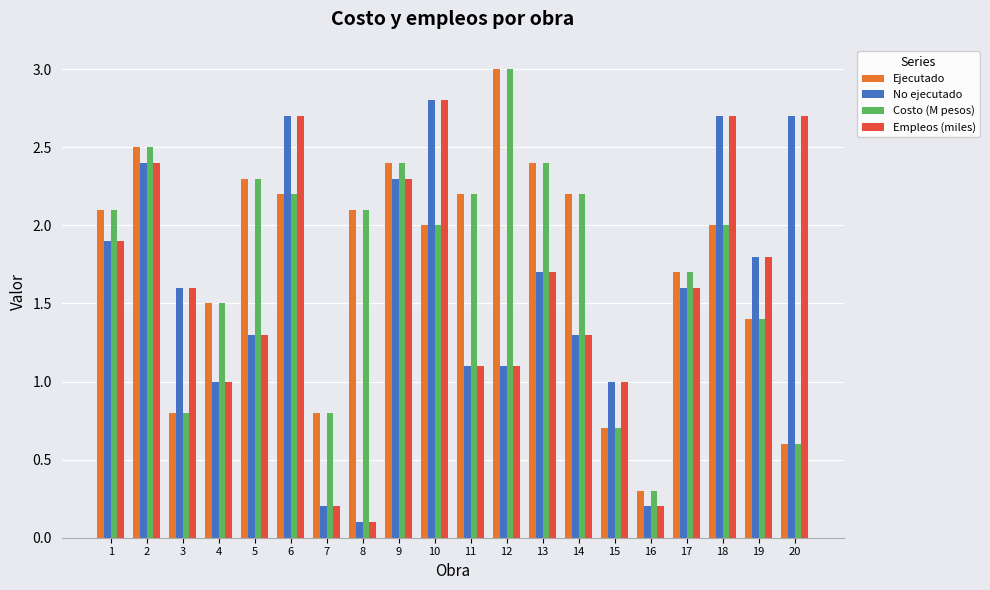

Reading right to left, transcribe all the data shown in this chart.

Ejecutado: 0.6	1.4	2.0	1.7	0.3	0.7	2.2	2.4	3.0	2.2	2.0	2.4	2.1	0.8	2.2	2.3	1.5	0.8	2.5	2.1
No ejecutado: 2.7	1.8	2.7	1.6	0.2	1.0	1.3	1.7	1.1	1.1	2.8	2.3	0.1	0.2	2.7	1.3	1.0	1.6	2.4	1.9
Costo (M pesos): 0.6	1.4	2.0	1.7	0.3	0.7	2.2	2.4	3.0	2.2	2.0	2.4	2.1	0.8	2.2	2.3	1.5	0.8	2.5	2.1
Empleos (miles): 2.7	1.8	2.7	1.6	0.2	1.0	1.3	1.7	1.1	1.1	2.8	2.3	0.1	0.2	2.7	1.3	1.0	1.6	2.4	1.9